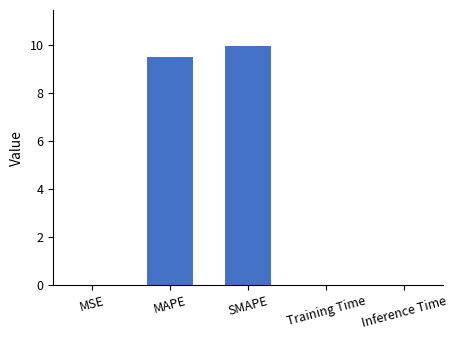

What is the sum of the values at SMAPE and MAPE?

19.5